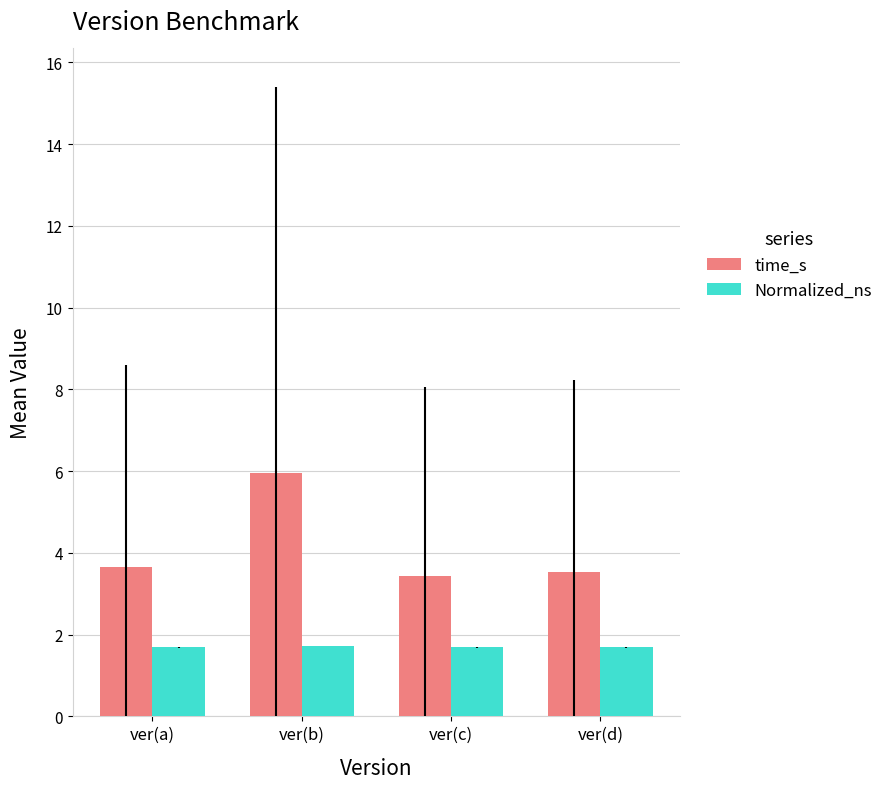

Reading left to right, transcribe all the data shown in this chart.

time_s: ver(a)=3.7	ver(b)=6.0	ver(c)=3.4	ver(d)=3.5
Normalized_ns: ver(a)=1.7	ver(b)=1.7	ver(c)=1.7	ver(d)=1.7